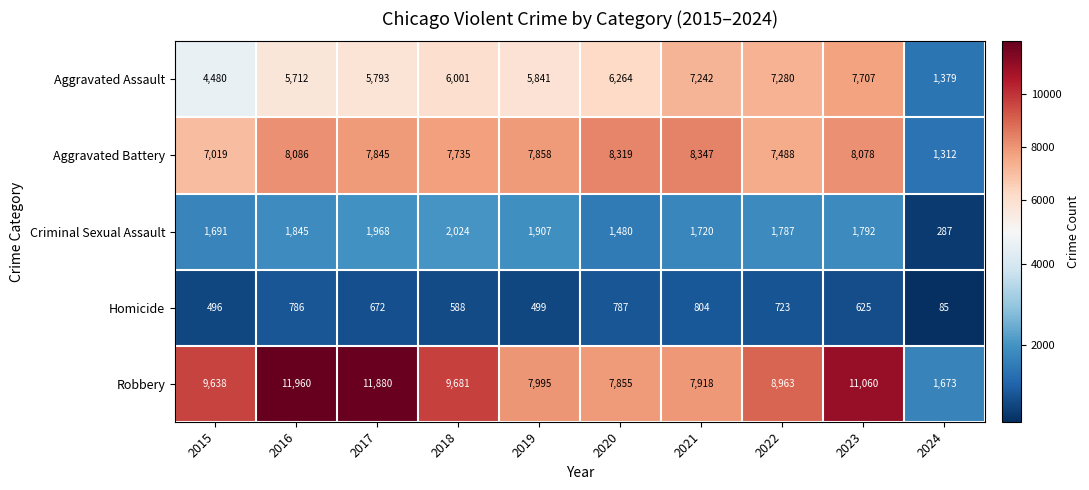

What is the difference between the highest and lowest values at 2024?

1588